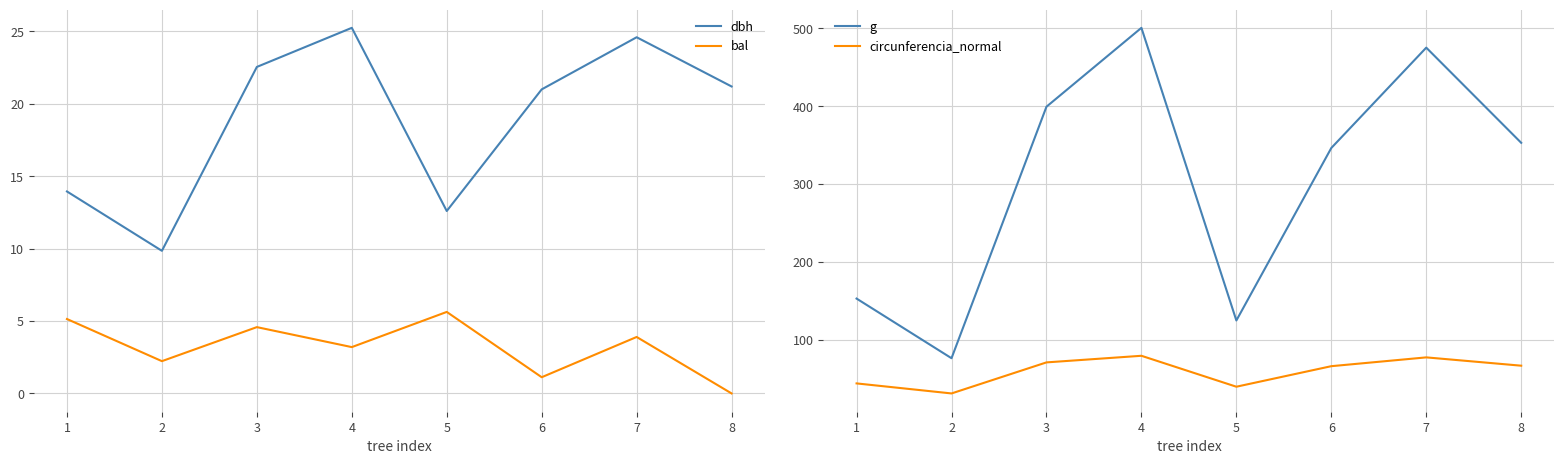

Is it true that g equals 548.3 at 8?

False